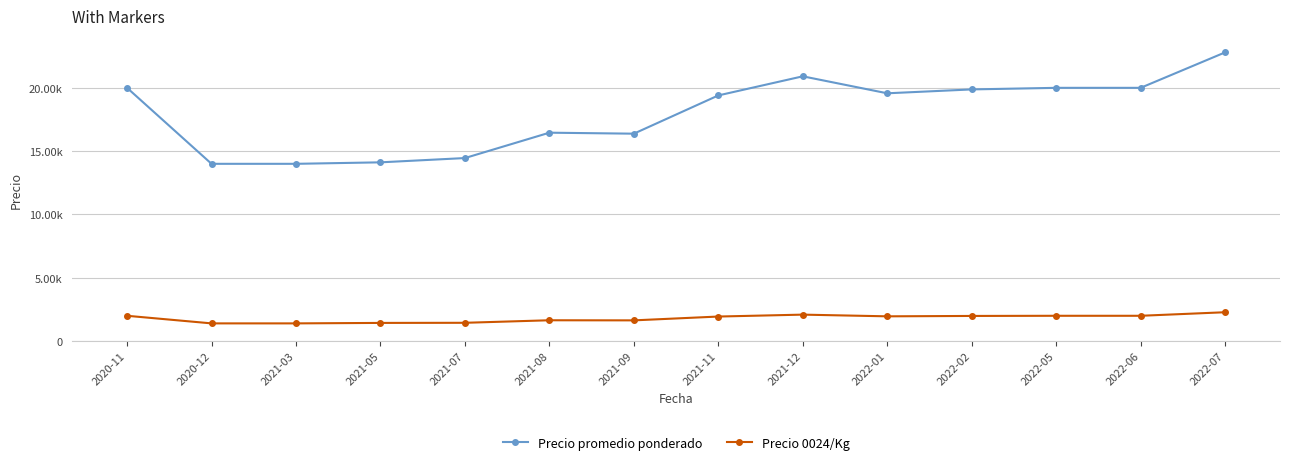

Is this an area chart (filled region under the line)?

No